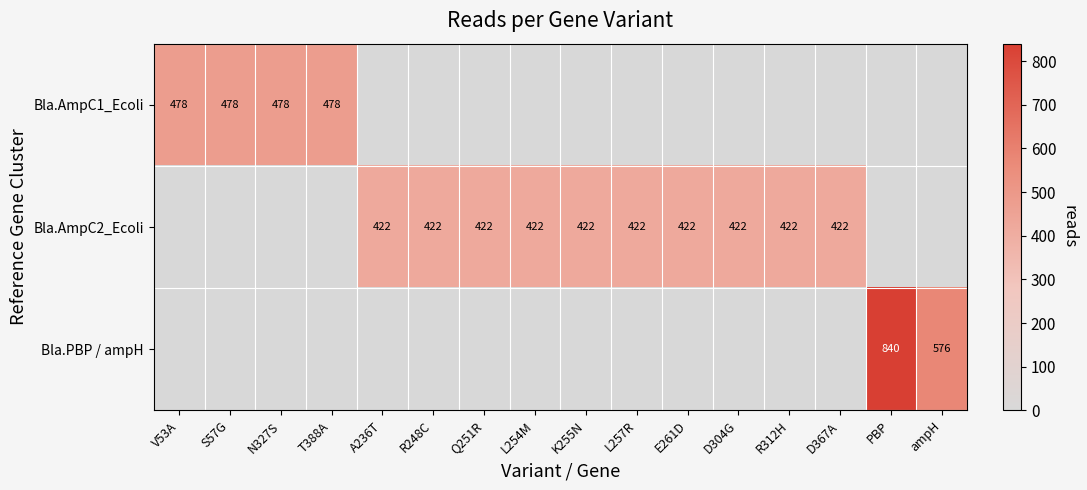

True or false: Bla.AmpC2_Ecoli has a value of 755 at R248C.

False